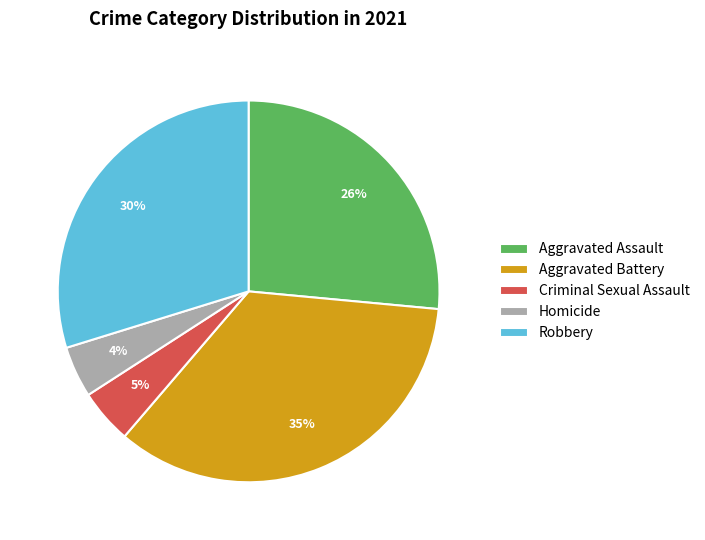

Is Criminal Sexual Assault the majority of the pie?

No